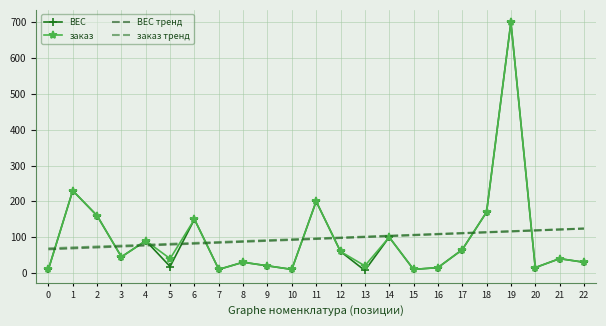

Which series has the largest range (max minus min)?

ВЕС